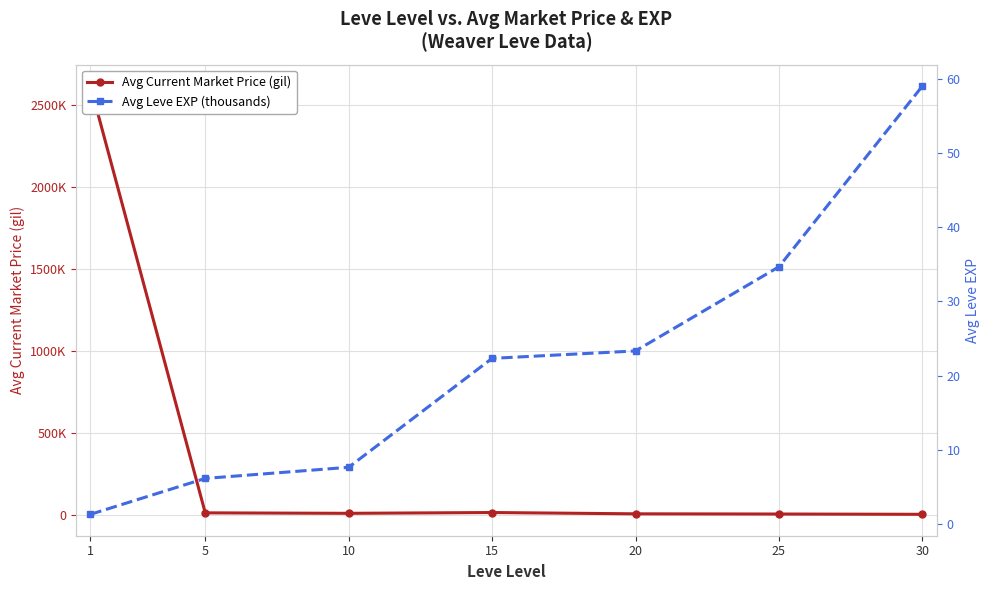

What is the smallest value displayed?

1.3